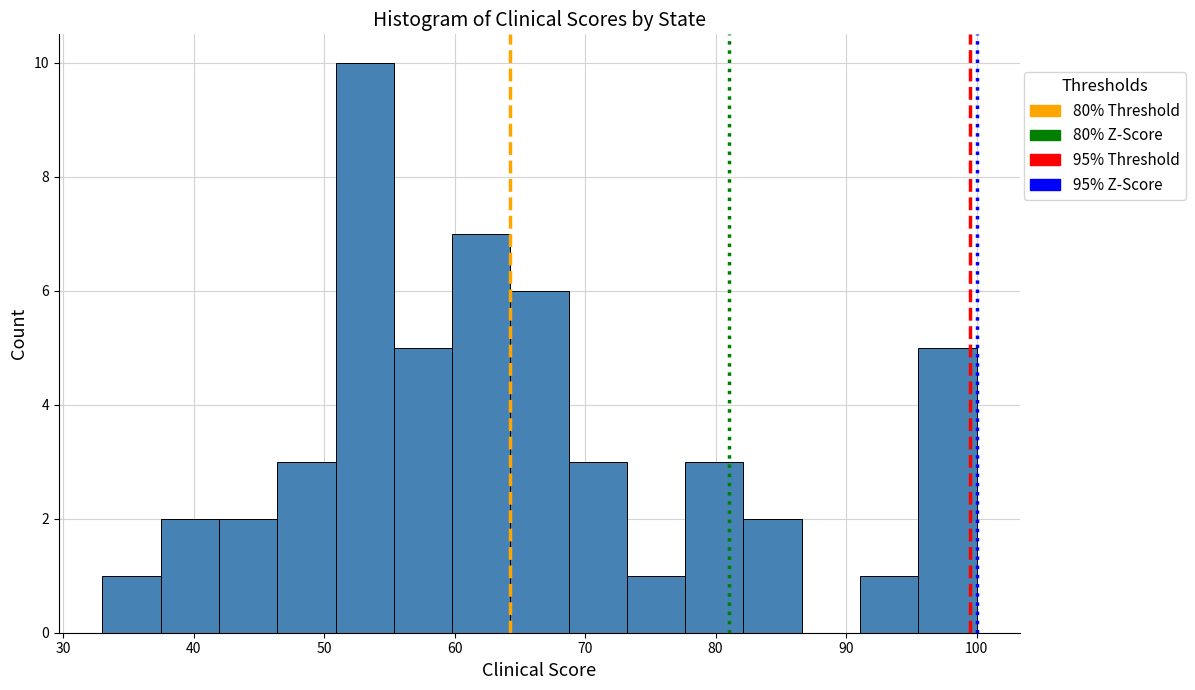

Reading left to right, list every bar in this chart as the range it spans on the x-axis followed by its height. Neither the bar edges nor the heights are printed on the chart, so give them approximately, as read against the axes.

33 to 37: 1
37 to 42: 2
42 to 46: 2
46 to 51: 3
51 to 55: 10
55 to 60: 5
60 to 64: 7
64 to 69: 6
69 to 73: 3
73 to 78: 1
78 to 82: 3
82 to 87: 2
87 to 91: 0
91 to 96: 1
96 to 100: 5